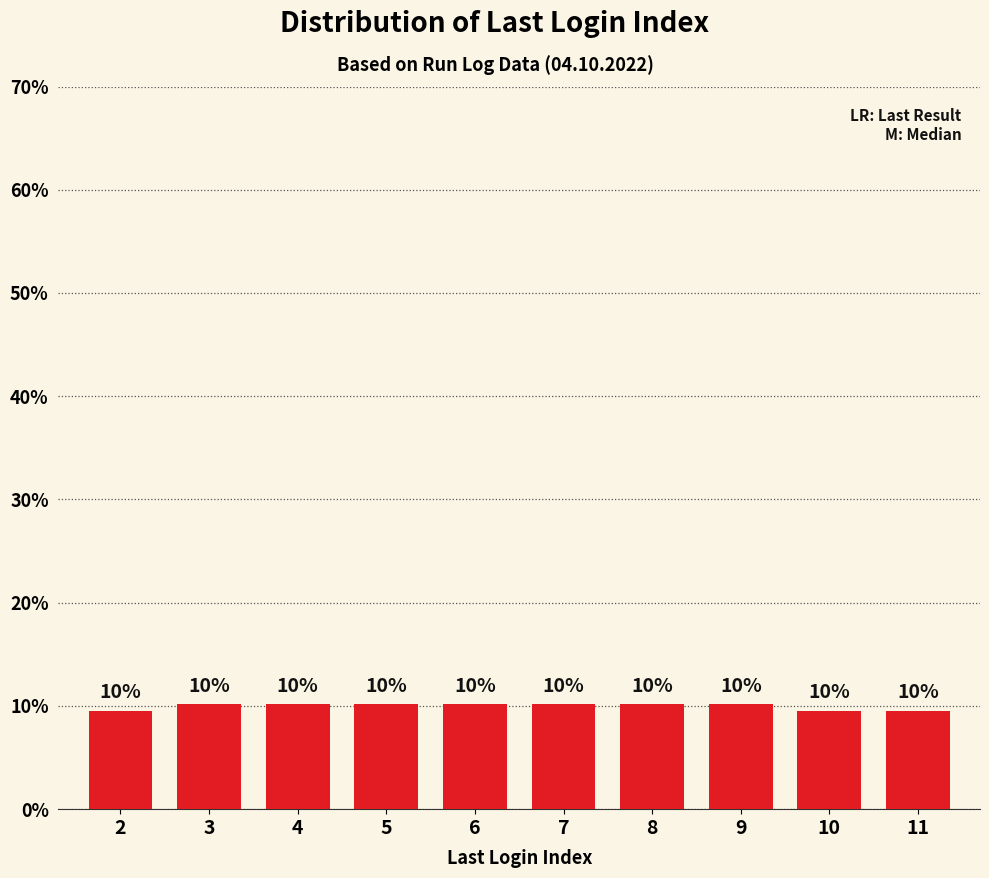

How many bars are there in total?

10